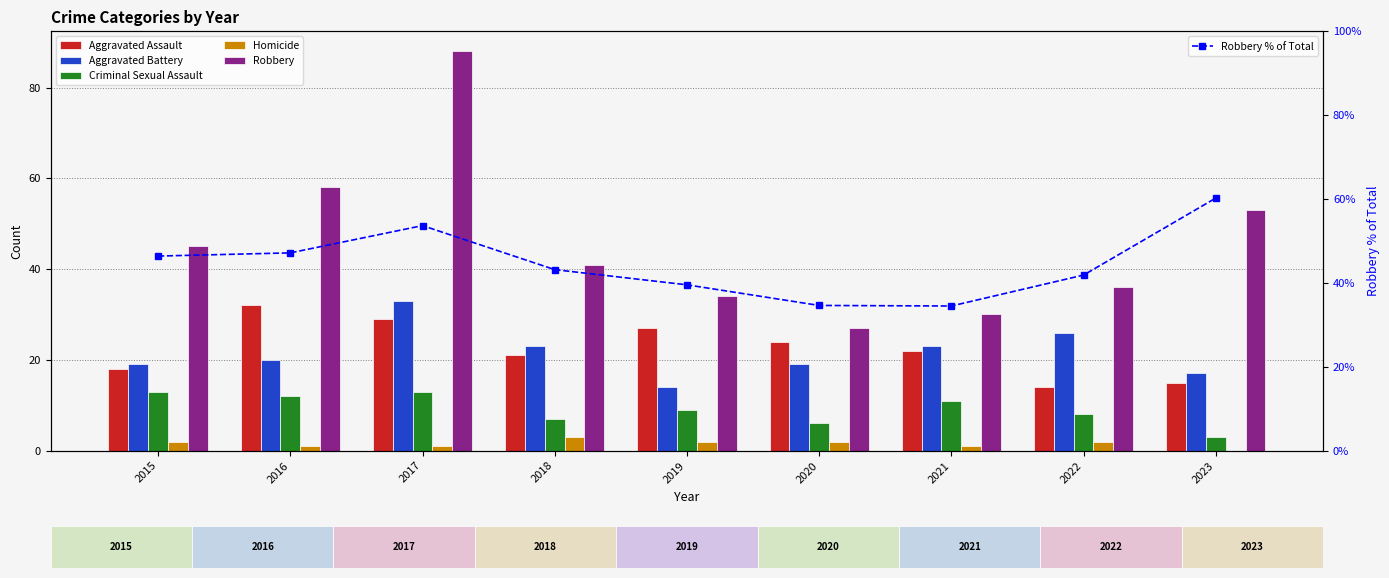

What is the total value across all series at 2017?

217.7